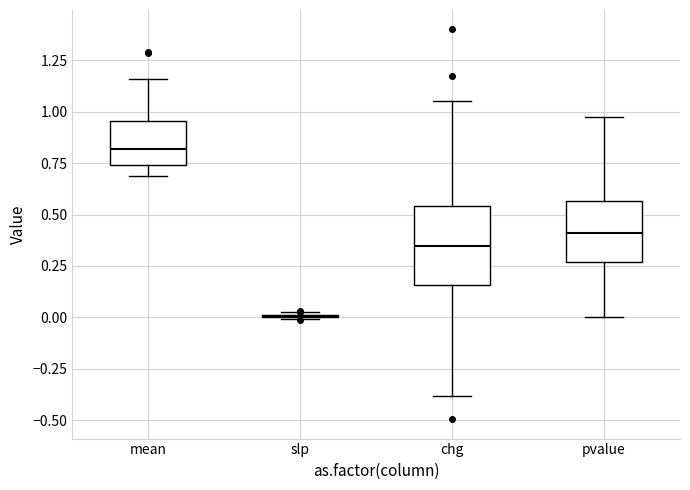

Which box is the tallest, from its lower edge to its upper edge?

chg